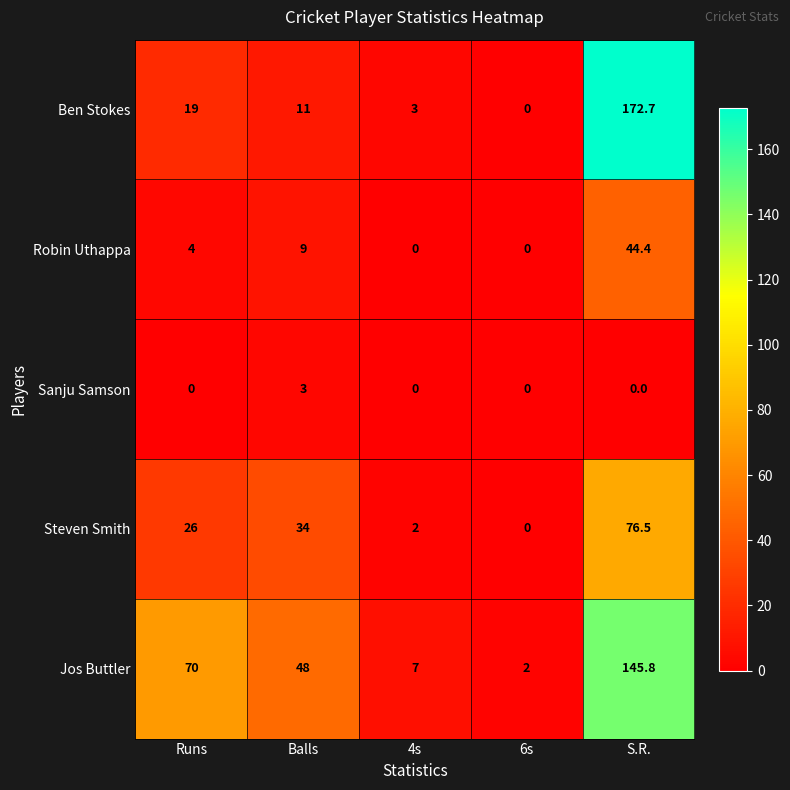

Reading left to right, list all the values displayed in this chart.

Ben Stokes: Runs=19.0	Balls=11.0	4s=3.0	6s=0.0	S.R.=172.7
Robin Uthappa: Runs=4.0	Balls=9.0	4s=0.0	6s=0.0	S.R.=44.4
Sanju Samson: Runs=0.0	Balls=3.0	4s=0.0	6s=0.0	S.R.=0.0
Steven Smith: Runs=26.0	Balls=34.0	4s=2.0	6s=0.0	S.R.=76.5
Jos Buttler: Runs=70.0	Balls=48.0	4s=7.0	6s=2.0	S.R.=145.8